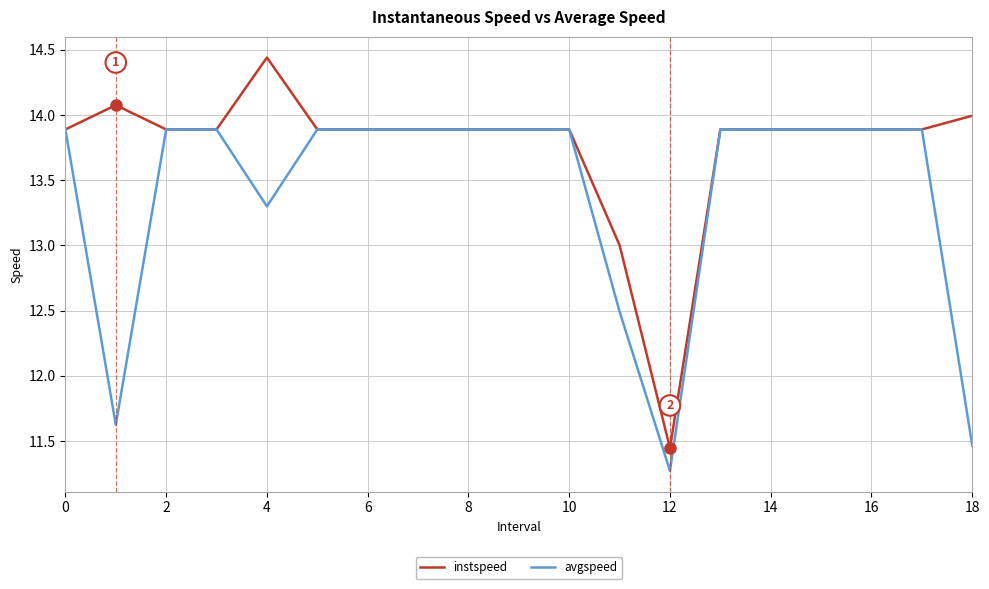

Which series has the largest total across all categories?

instspeed